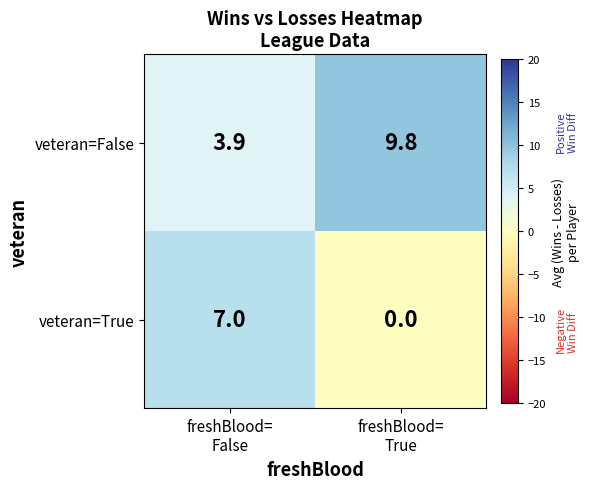

Reading right to left, what are all the values shown in this chart?

veteran=False: 9.8	3.9
veteran=True: 0.0	7.0